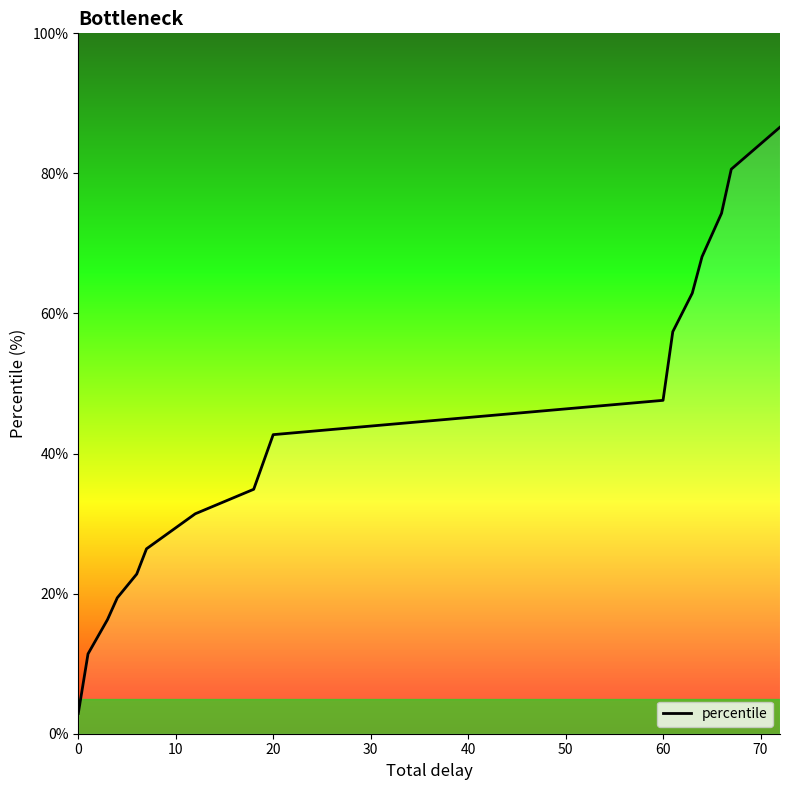

How many data points are less than 42?

8